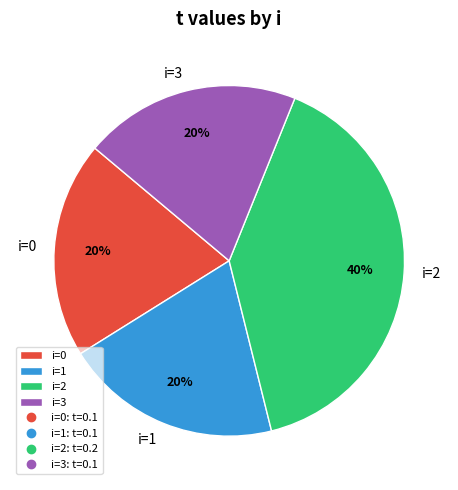

How many slices are in this pie chart?

4